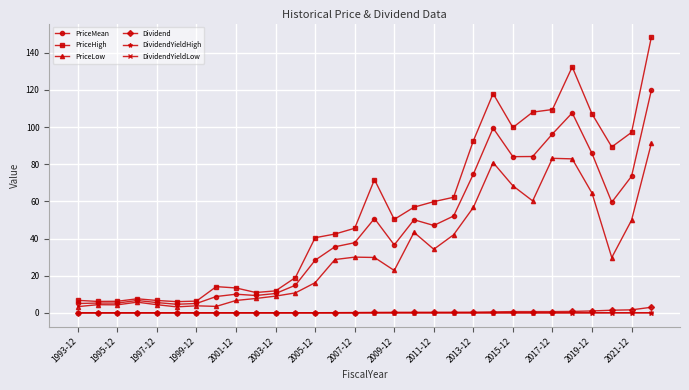

What is the maximum value shown in the chart?

148.3